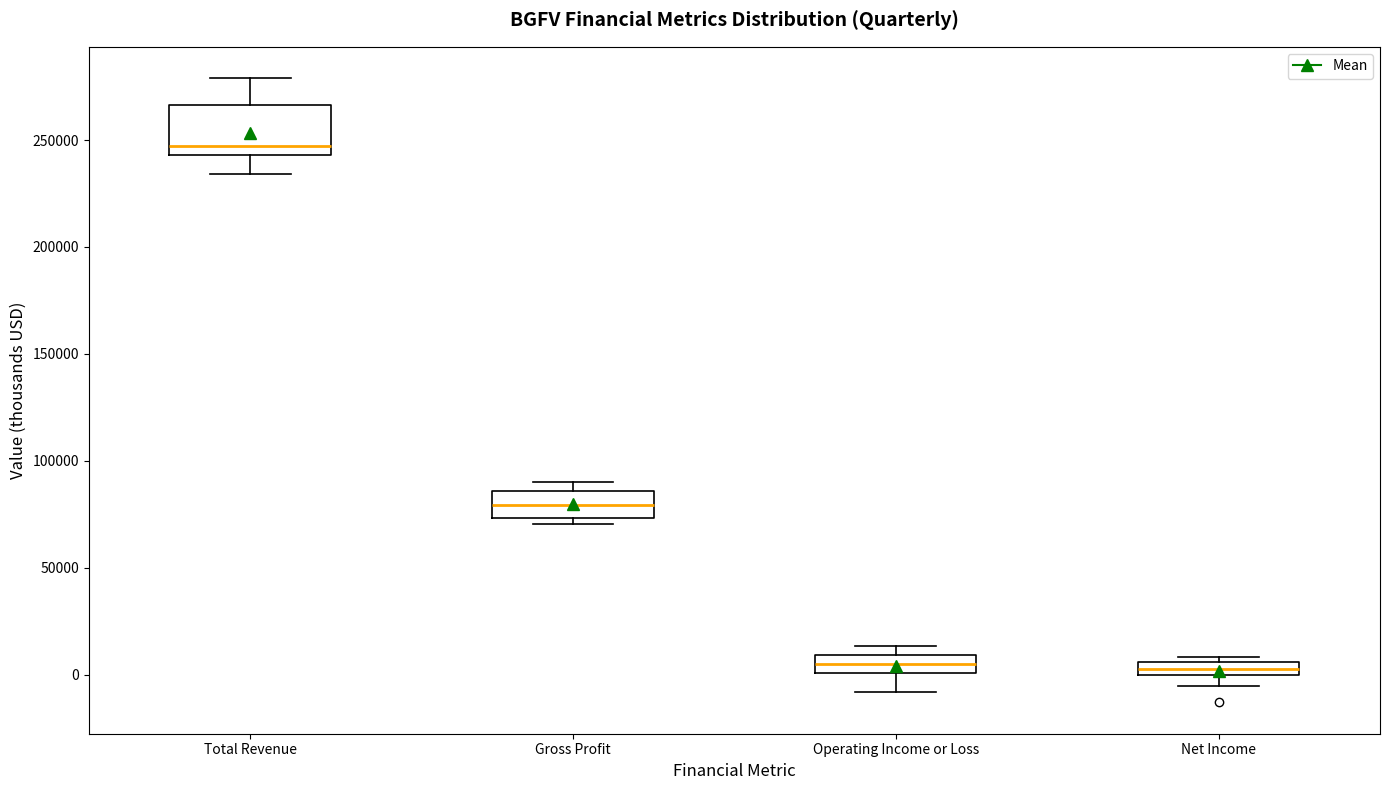

Comparing the boxes themselves (not the whiskers), which one is the tallest?

Total Revenue